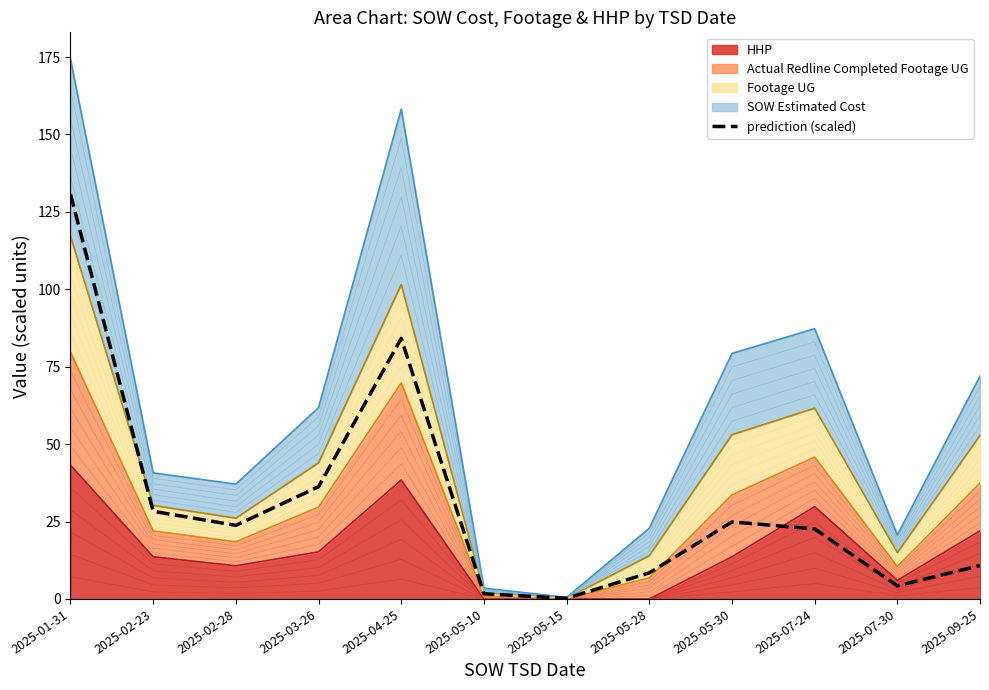

Between 2025-02-23 and 2025-03-26, which is larger?

2025-03-26